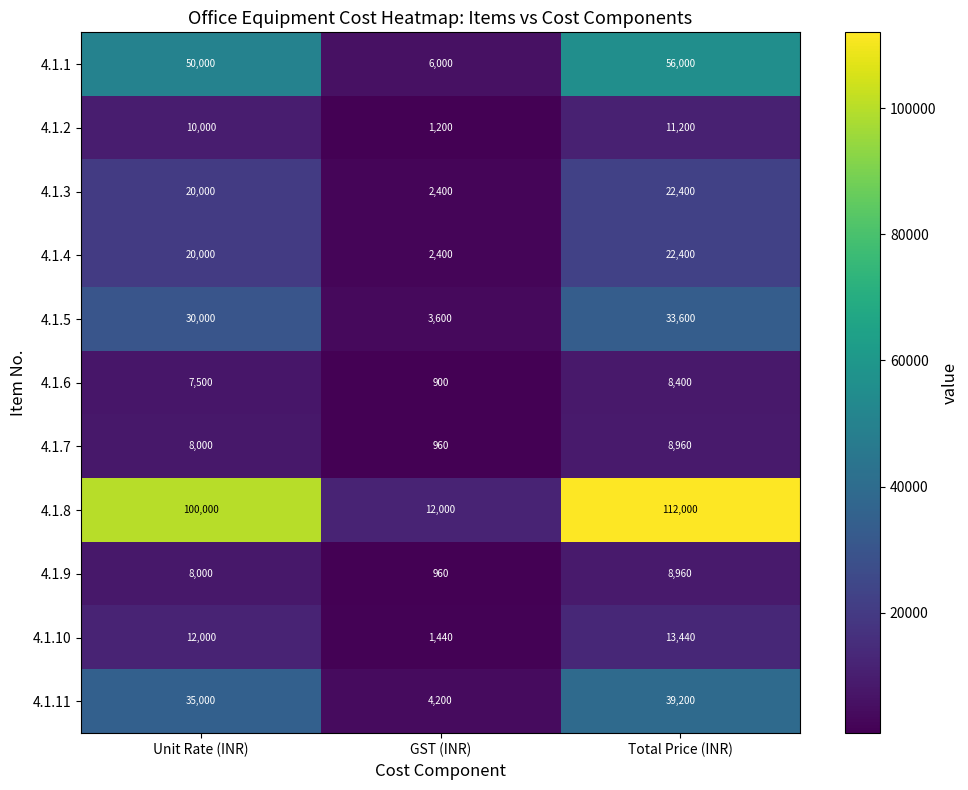

True or false: 4.1.3 has a value of 3885 at GST (INR).

False